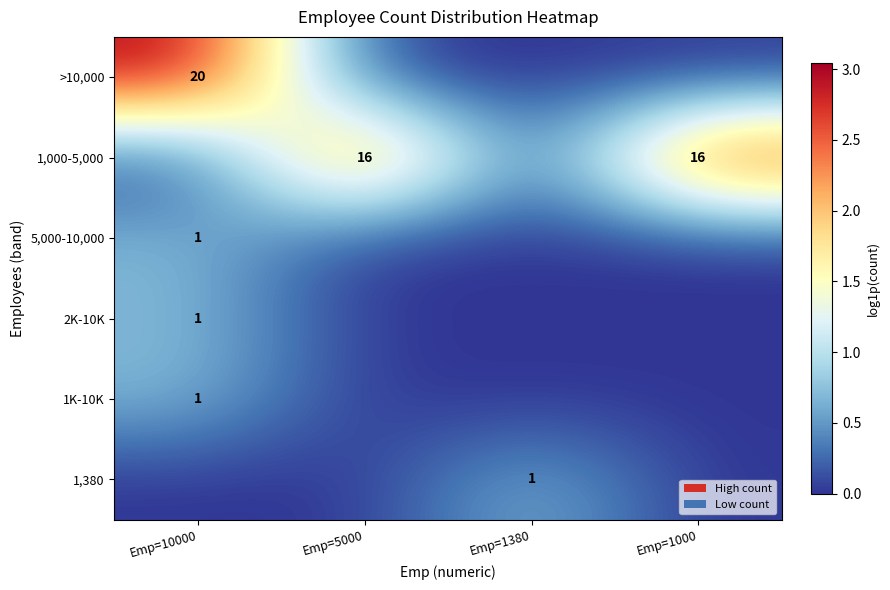

The 1,380 series shows 0 at Emp=1380. True or false?

False